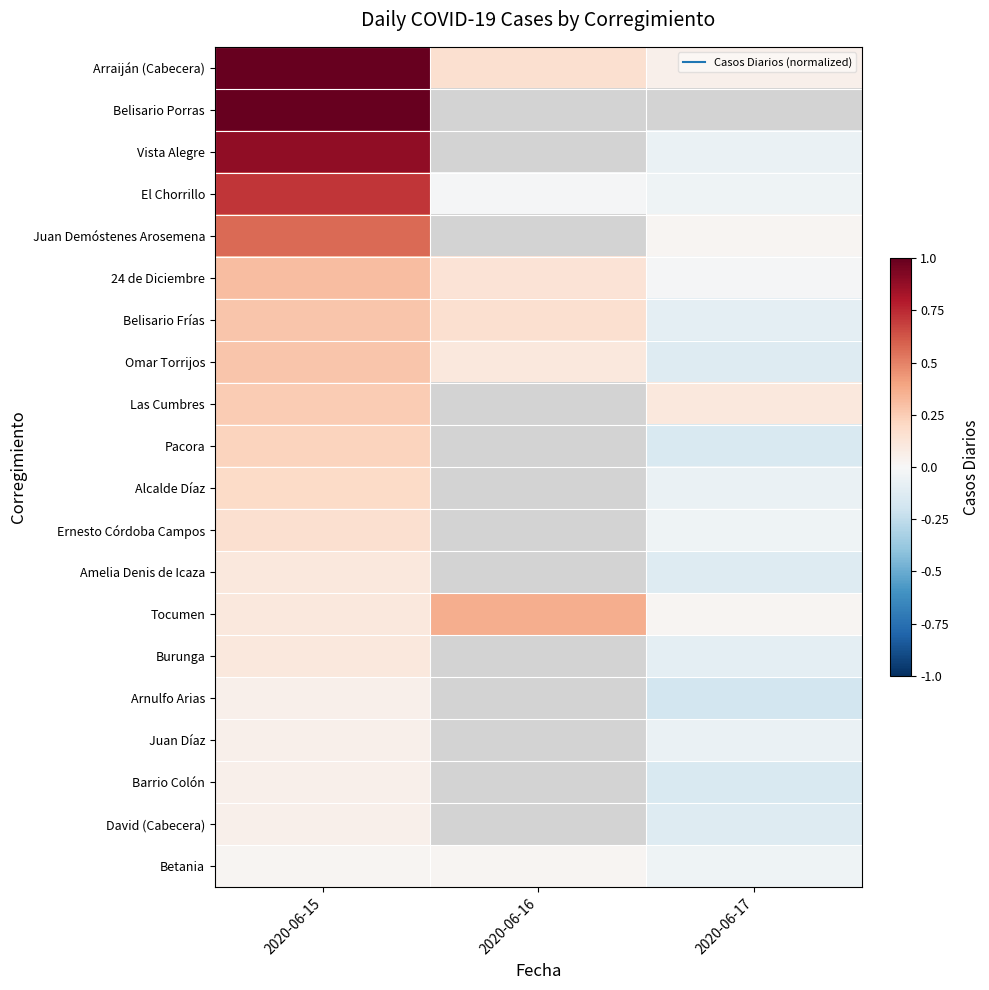

At 2020-06-16, list the series in order from largest to smallest.

Tocumen, Arraiján (Cabecera), Belisario Frías, 24 de Diciembre, Omar Torrijos, Betania, El Chorrillo, Belisario Porras, Vista Alegre, Juan Demóstenes Arosemena, Las Cumbres, Pacora, Alcalde Díaz, Ernesto Córdoba Campos, Amelia Denis de Icaza, Burunga, Arnulfo Arias, Juan Díaz, Barrio Colón, David (Cabecera)